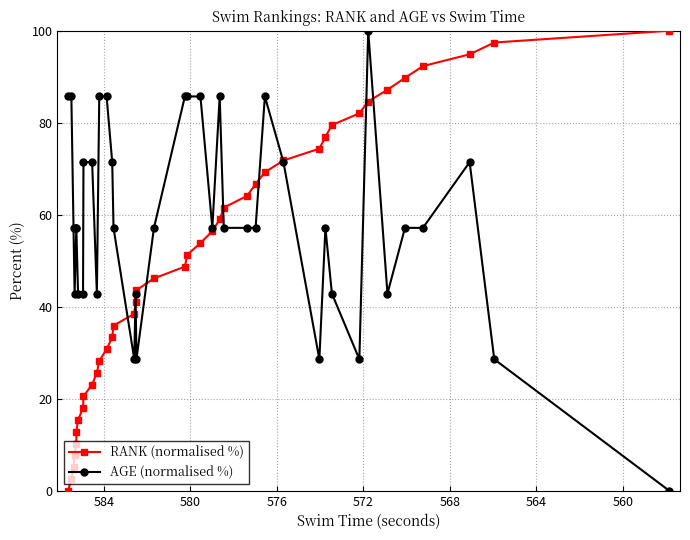

True or false: AGE (normalised %) has more than 1 interior local peaks.

True